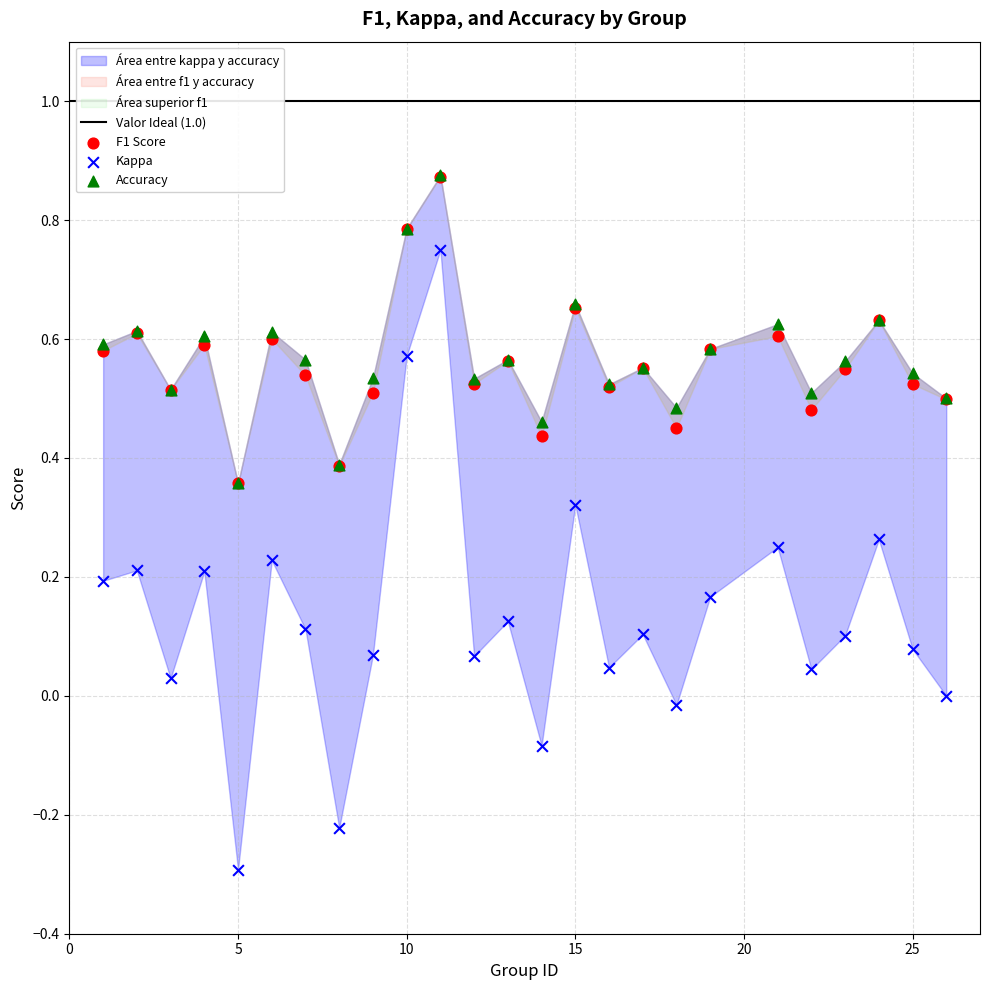

Which series has the largest Y range (max minus min)?

Kappa